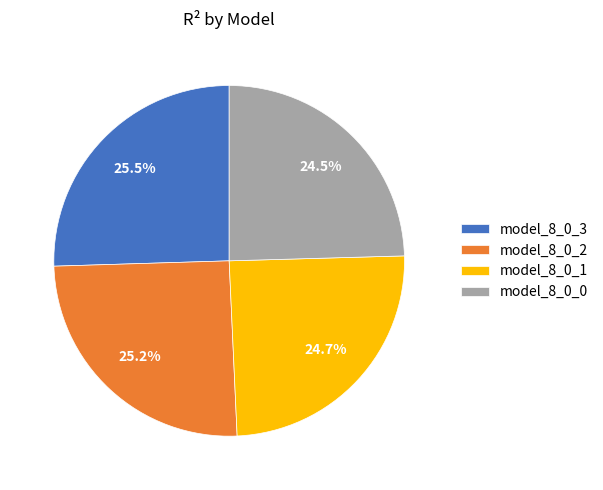

Does any single category account for the majority?

No